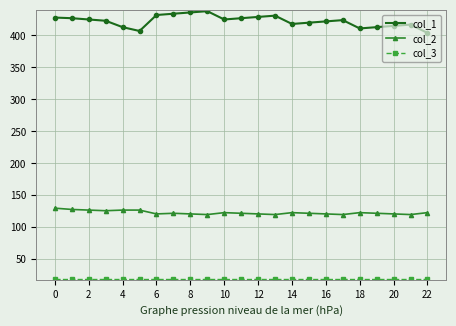

What is the minimum value for col_2?

120